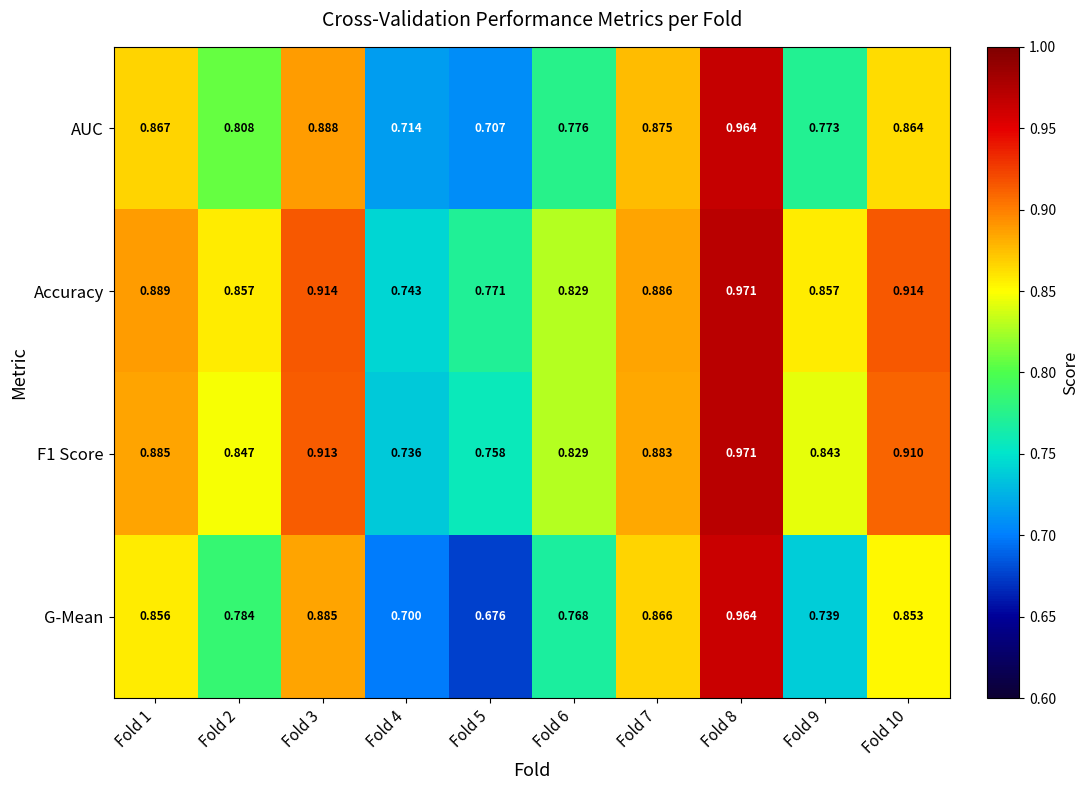

True or false: G-Mean has a value of 0.2 at Fold 6.

False